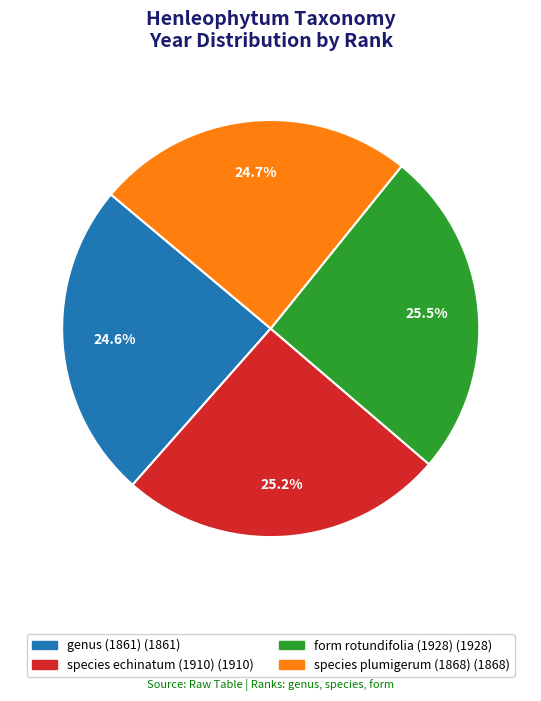

To the nearest percent, what is the average slice percentage?

25%